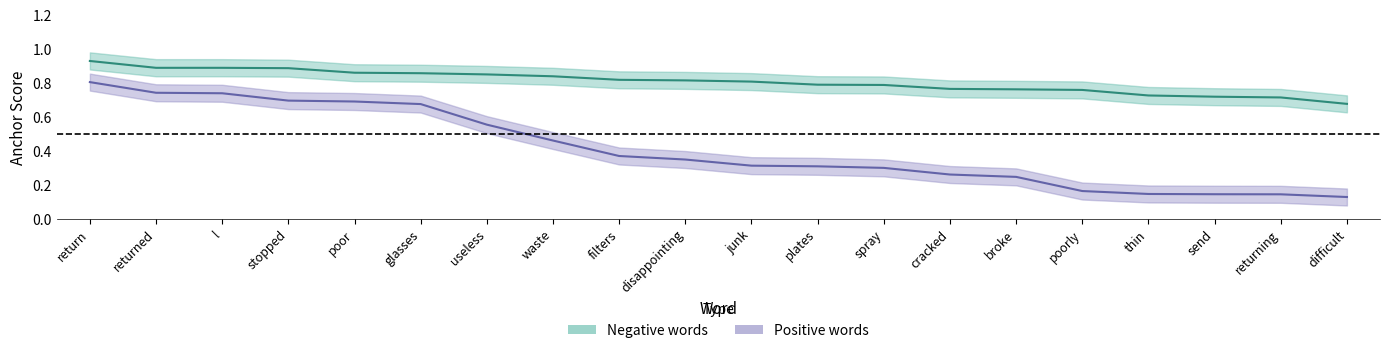

True or false: anchor_score_pos and anchor_score_neg intersect in this chart.

False